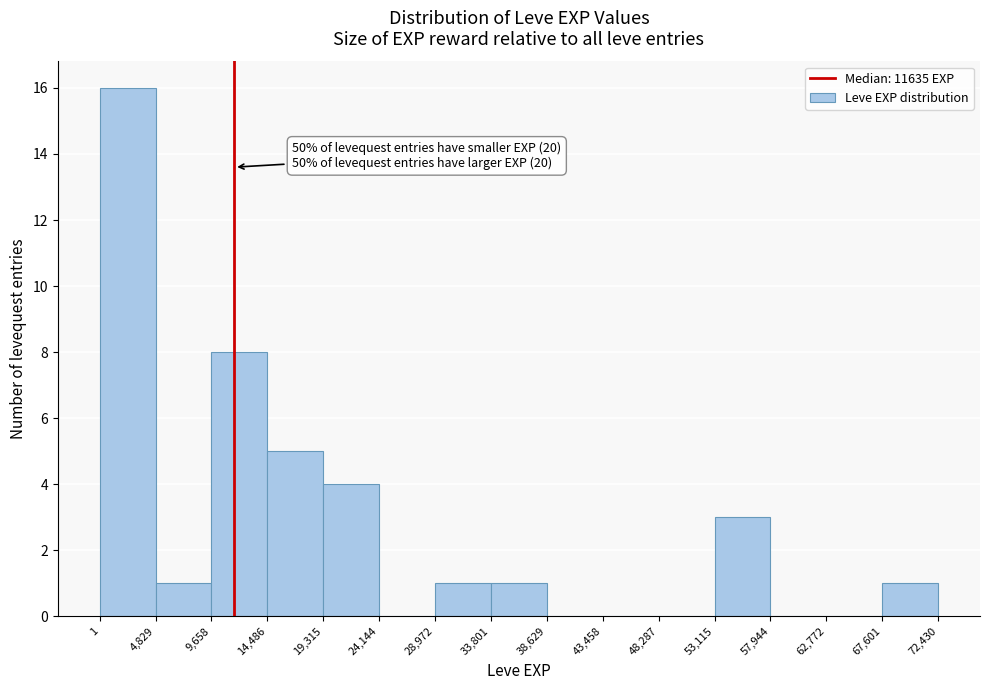

Over which range of the x-axis is the bar tallest?

1 to 4,829